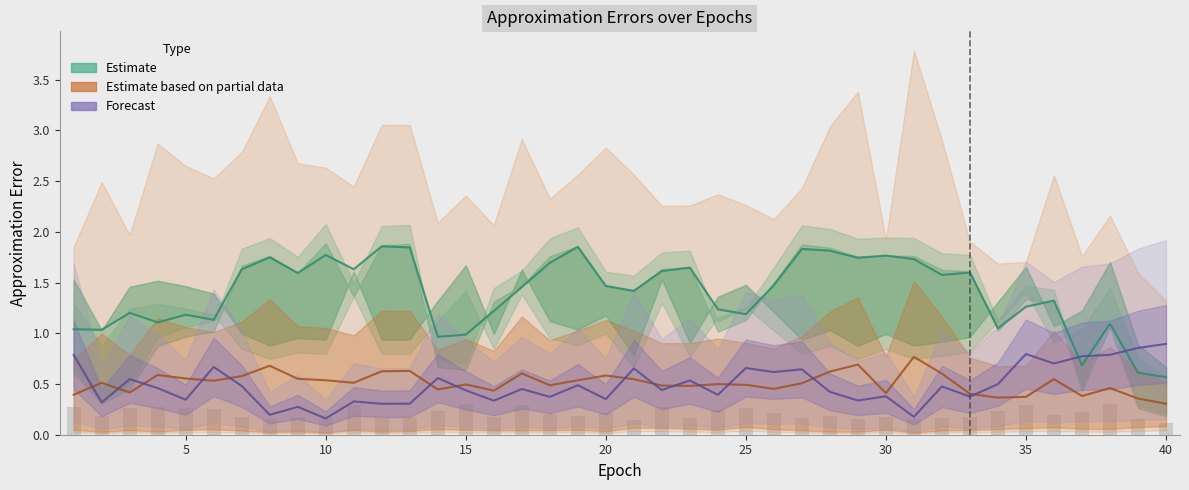

What is the difference between the maximum and second lowest values in the cal_baseline_AE / cal_MLLS_AE (Partial Estimate) series?

0.4